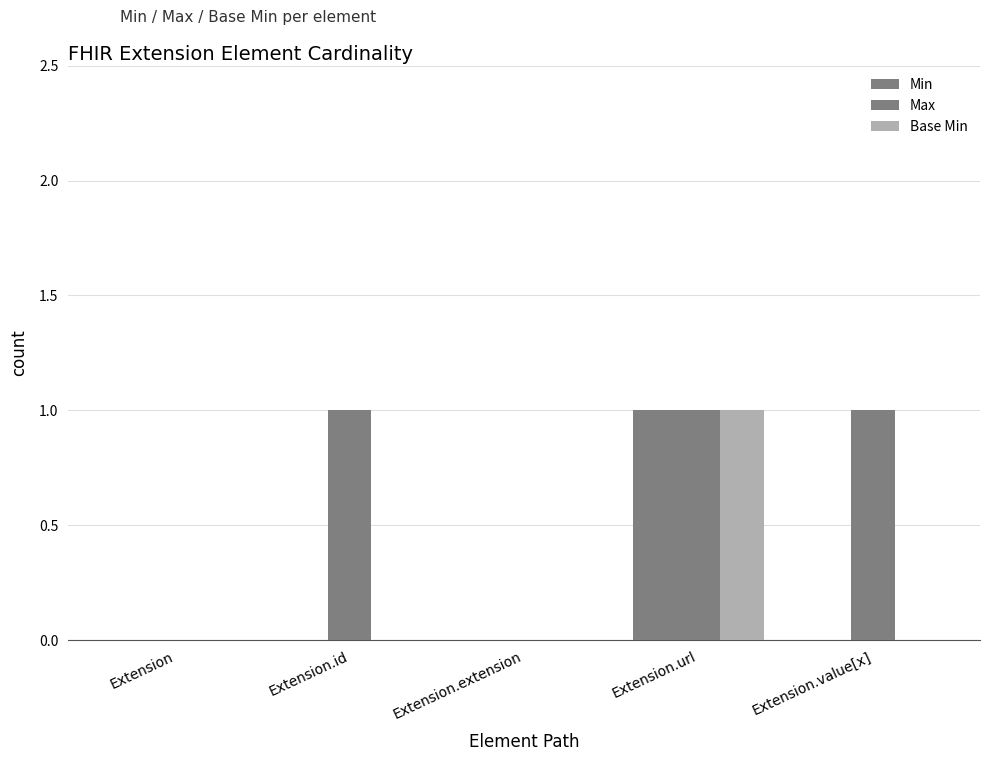

At which label does Min reach its minimum?

Extension